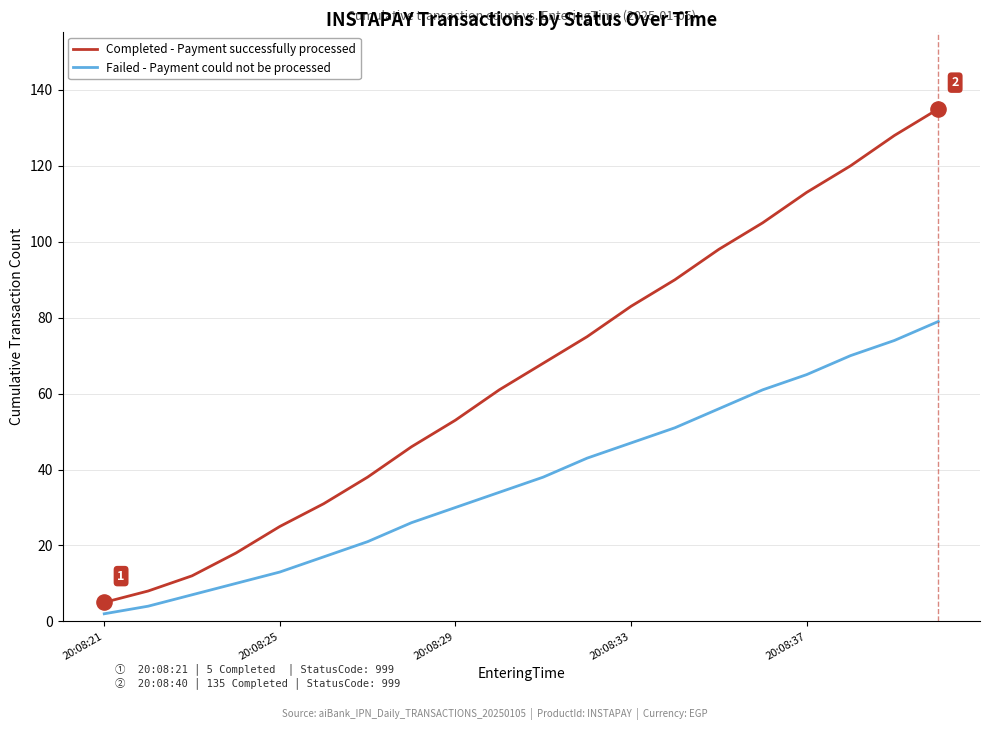

Which series has the largest total across all categories?

Completed - Payment successfully processed